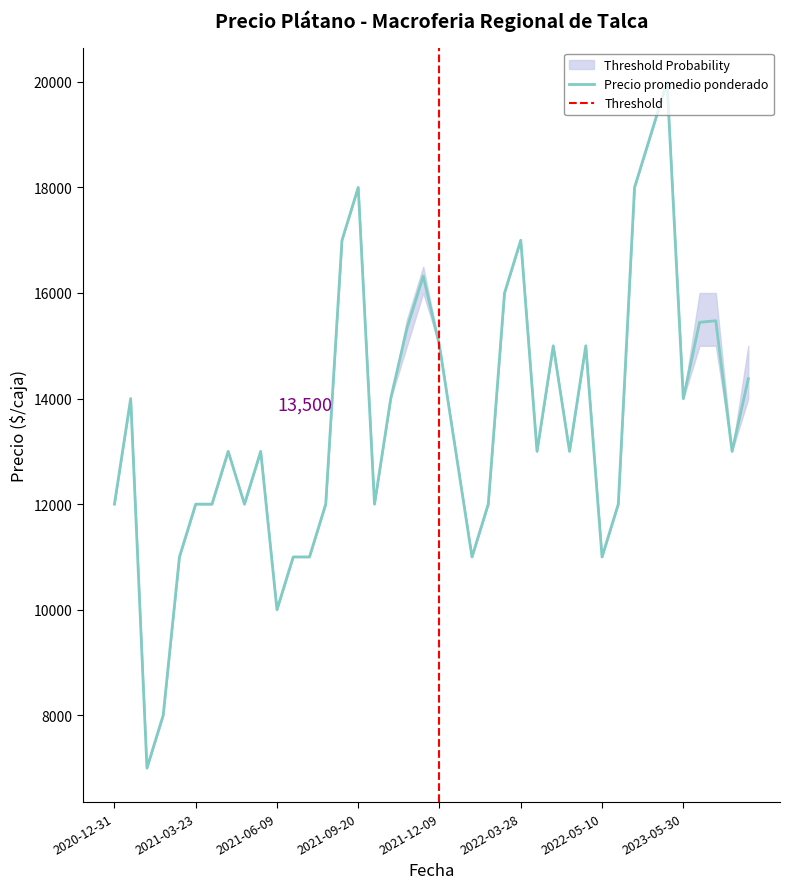

The value of Precio promedio ponderado at 2021-03-24 is 7285. True or false?

False